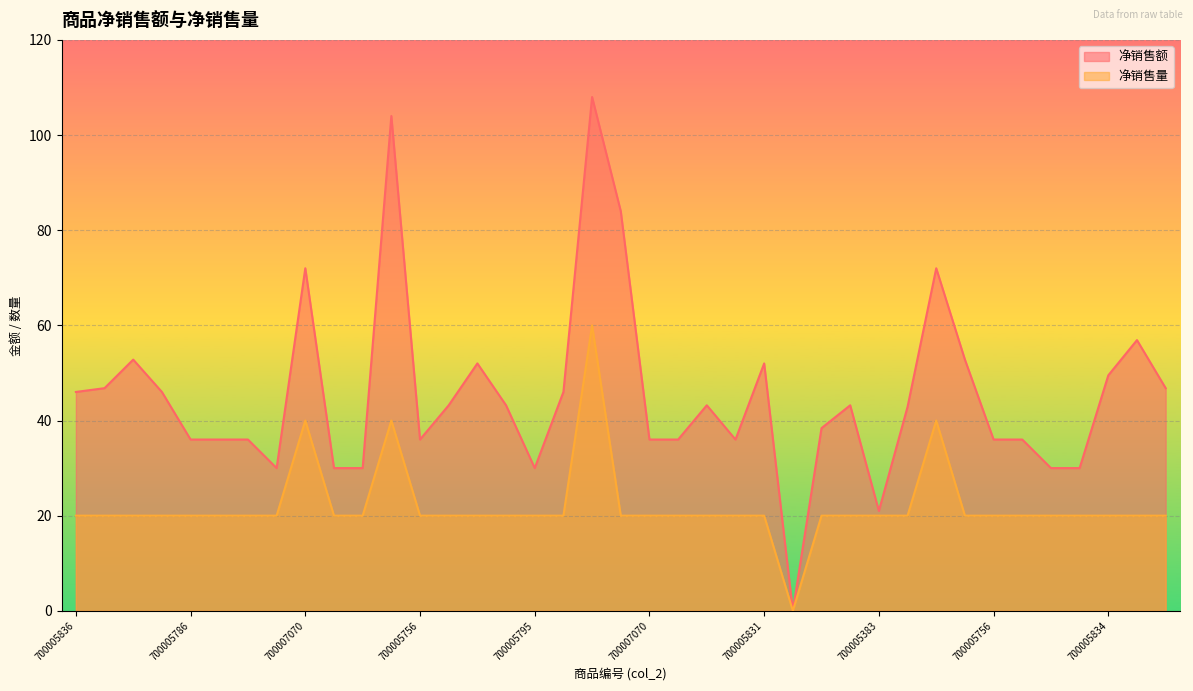

True or false: 净销售额 has a value of 16.4 at 700005756.

False